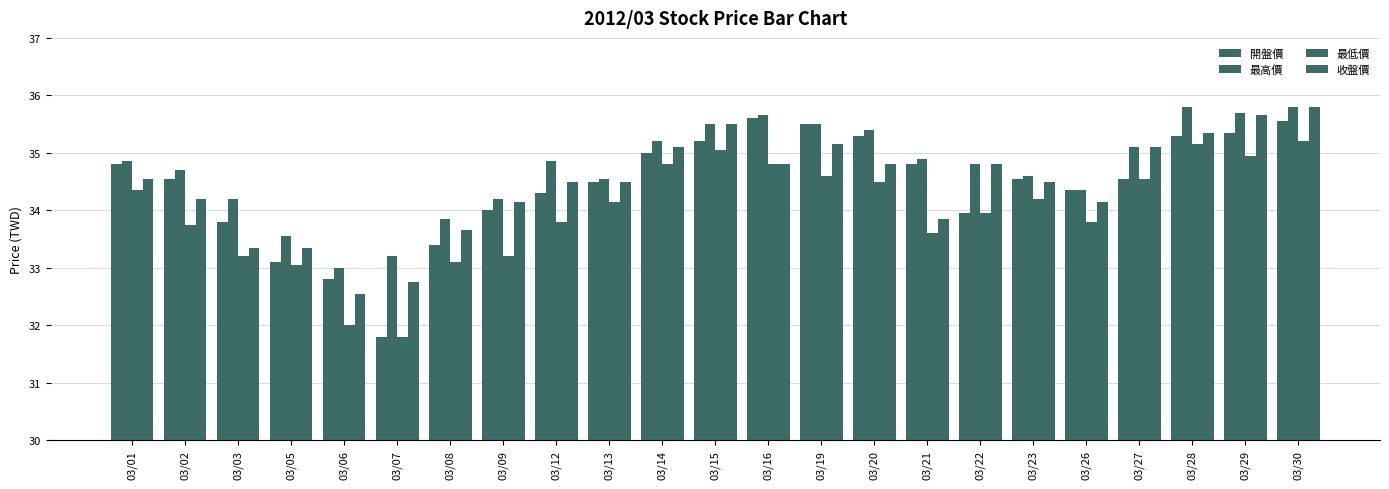

How many series are shown in this chart?

4